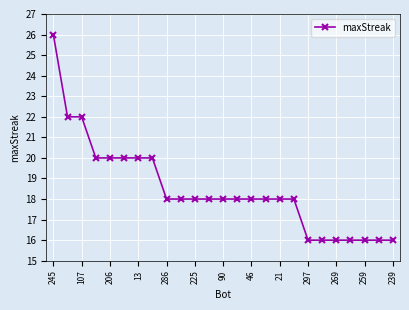

What is the minimum value shown in the chart?

16